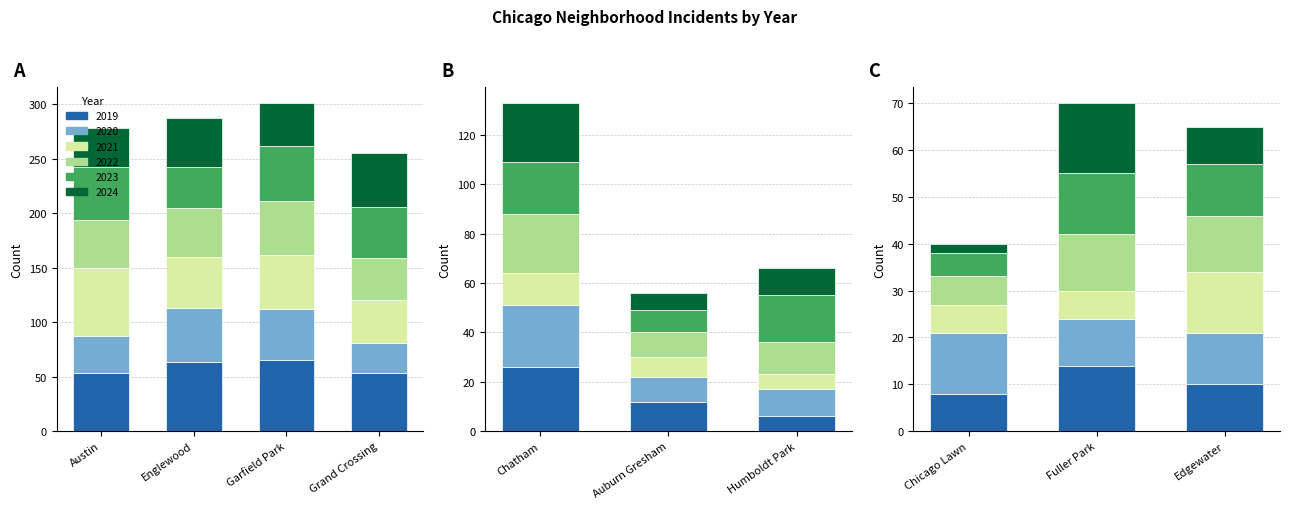

Which series has the largest range (max minus min)?

2019